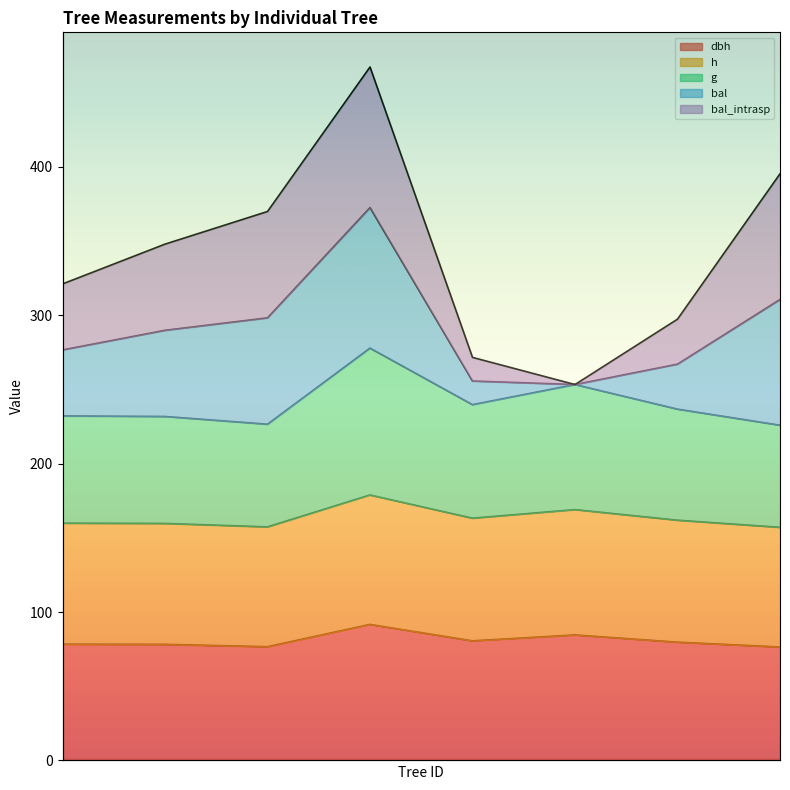

How many interior local peaks does the g series have?

2